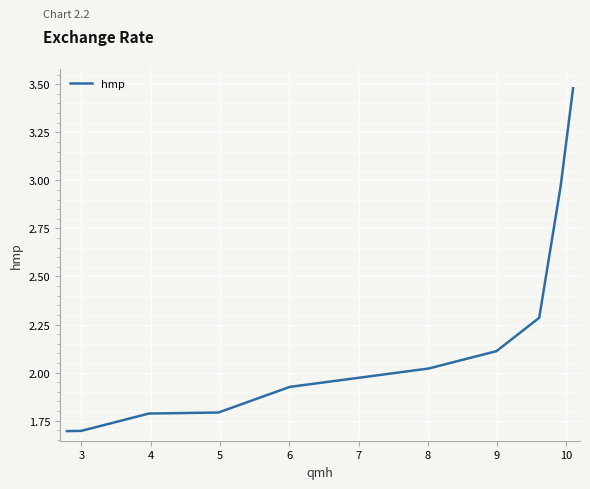

What is the smallest value displayed?

1.7